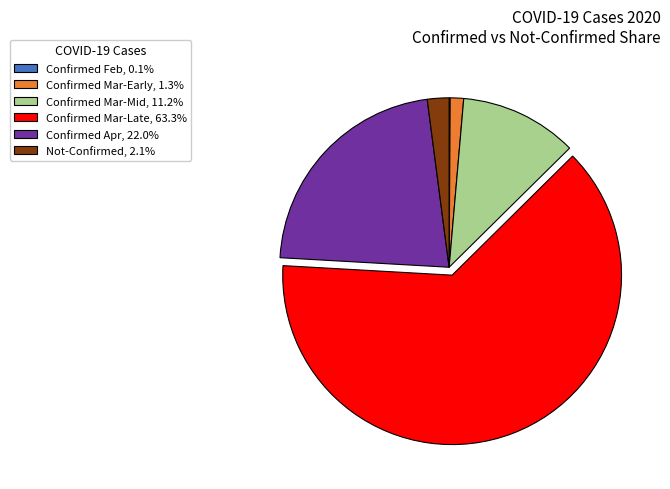

Approximately how many times larger is the value at Confirmed Mar-Early, 1.3% compared to Not-Confirmed, 2.1%?

0.6